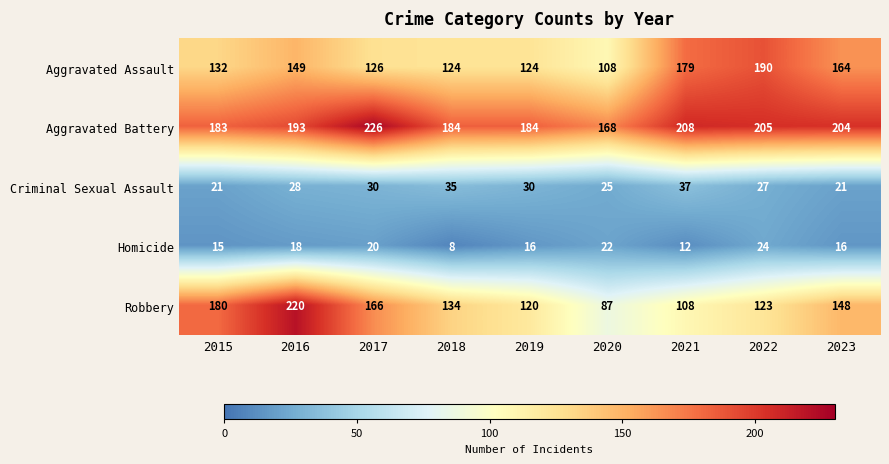

What is the sum of all Criminal Sexual Assault values?

254